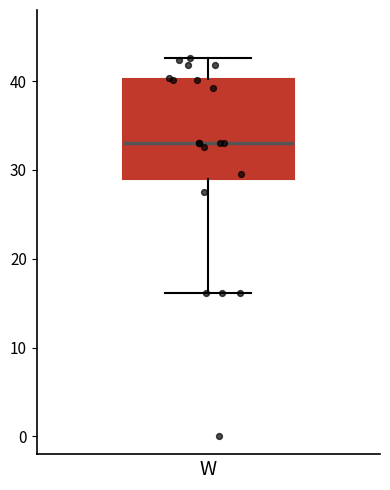

Transcribe this box plot: give where the median line is, the range the box spans, and where the two whiskers end, as read against the y-axis. The values are not printed on the chart, so give them approximately, as read against the axis.

median 33, box 29 to 40, whiskers 16 to 43